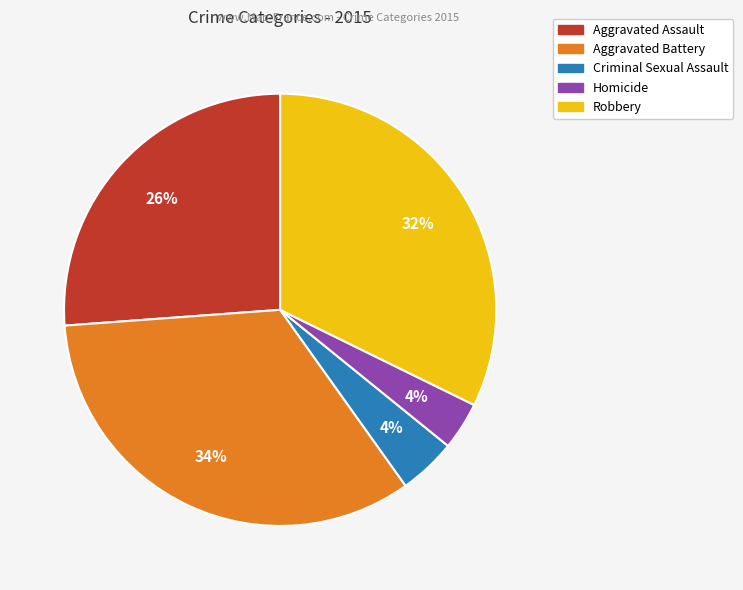

To the nearest percent, what percentage of the pie is Robbery?

32%